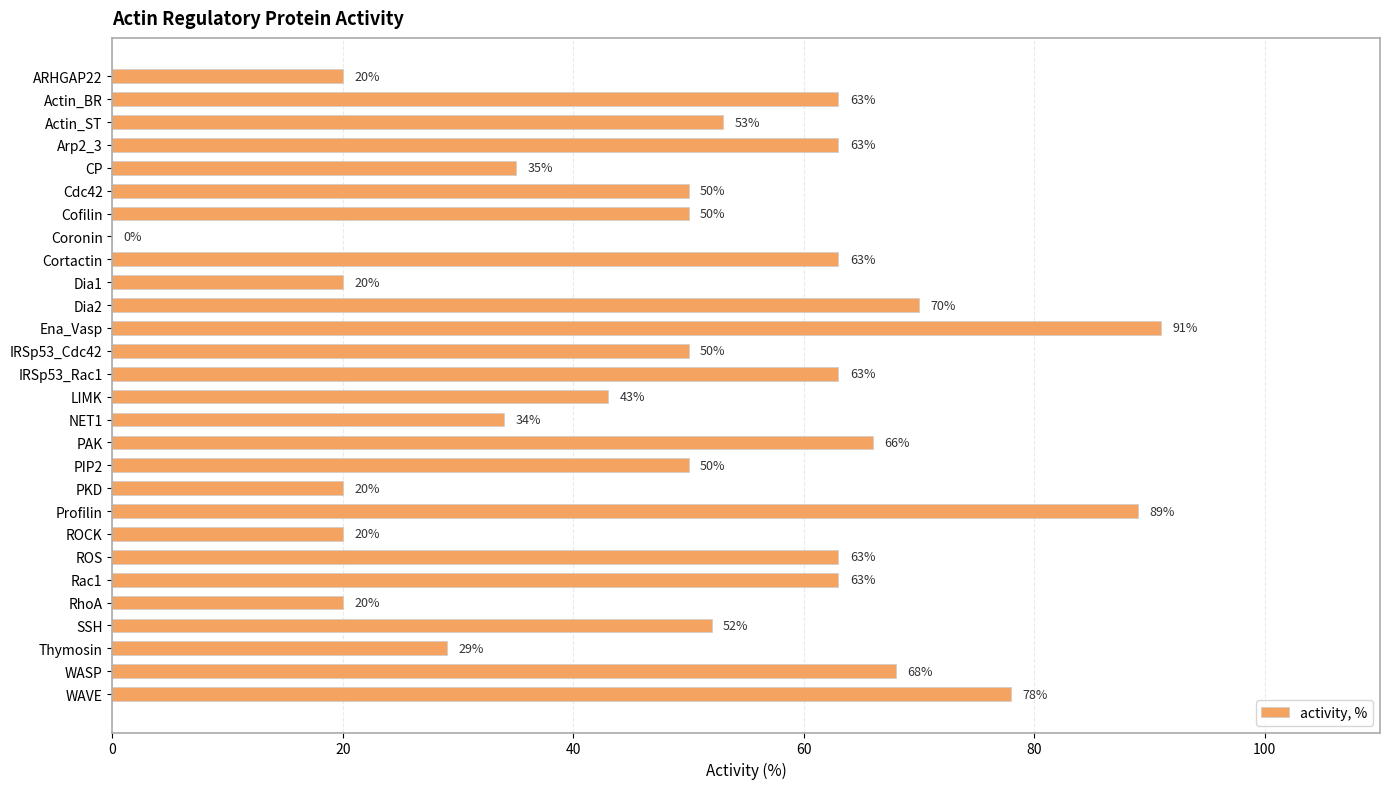

What is the sum of all values?

1386